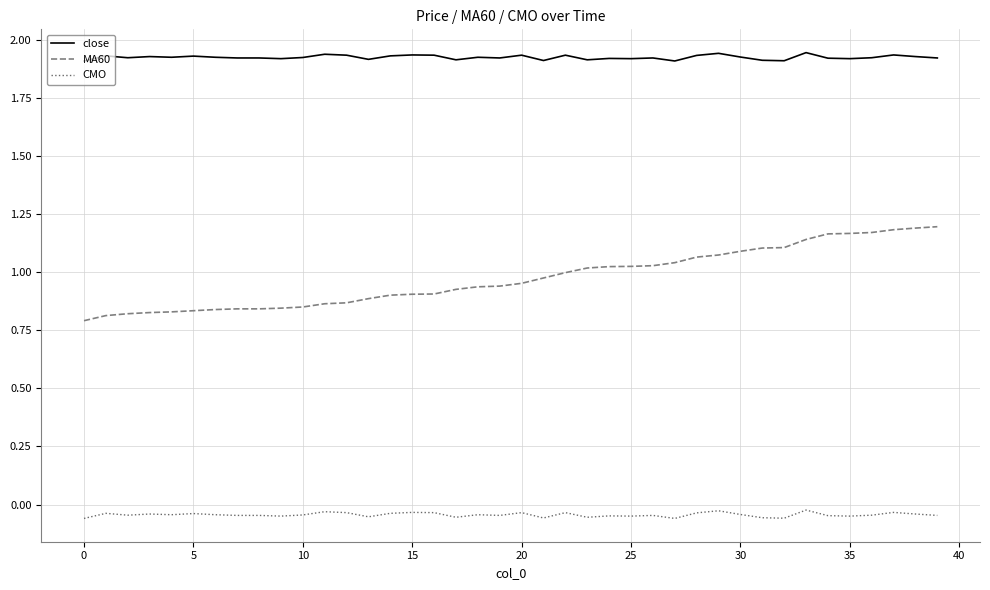

Which series has the widest spread of values?

MA60